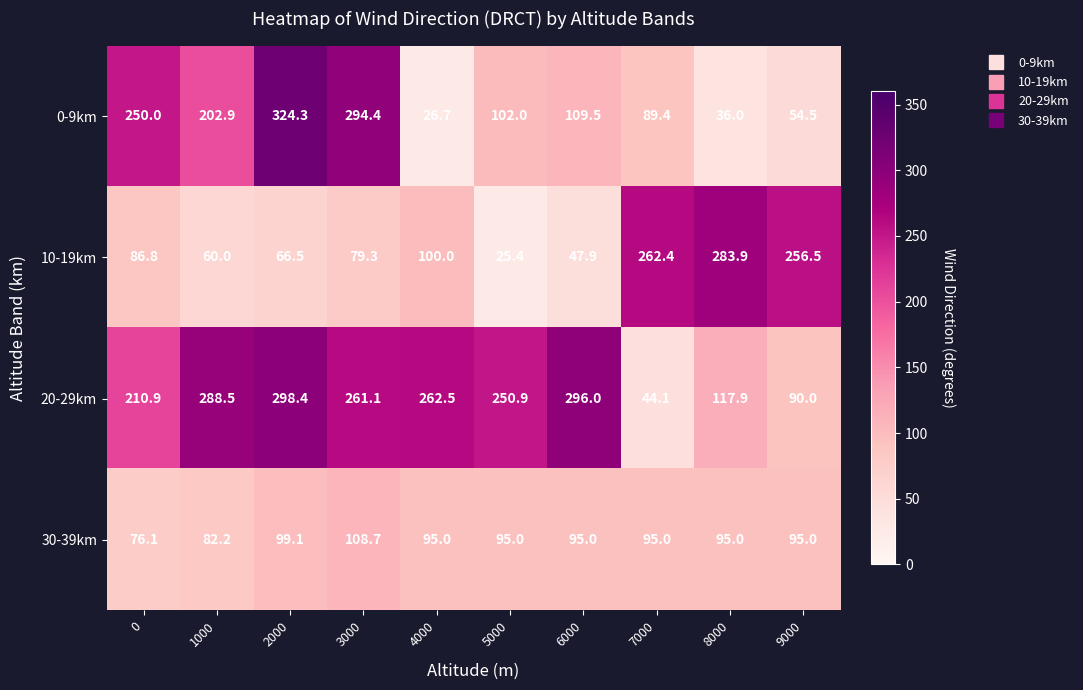

What is the difference between the 10-19km values at 9000 and 8000?

27.4